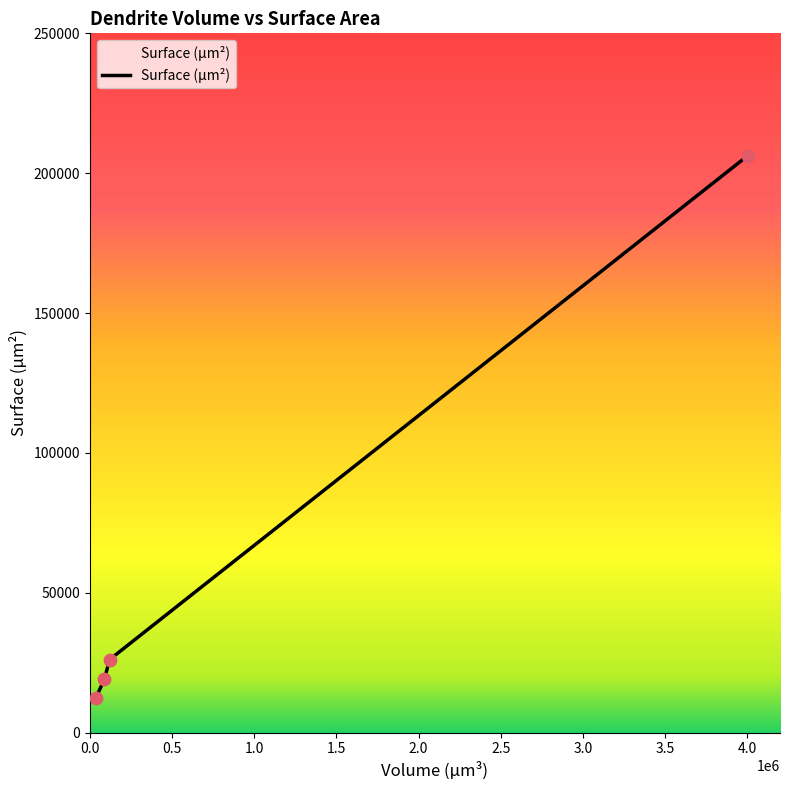

What is the minimum value shown in the chart?

12420.4